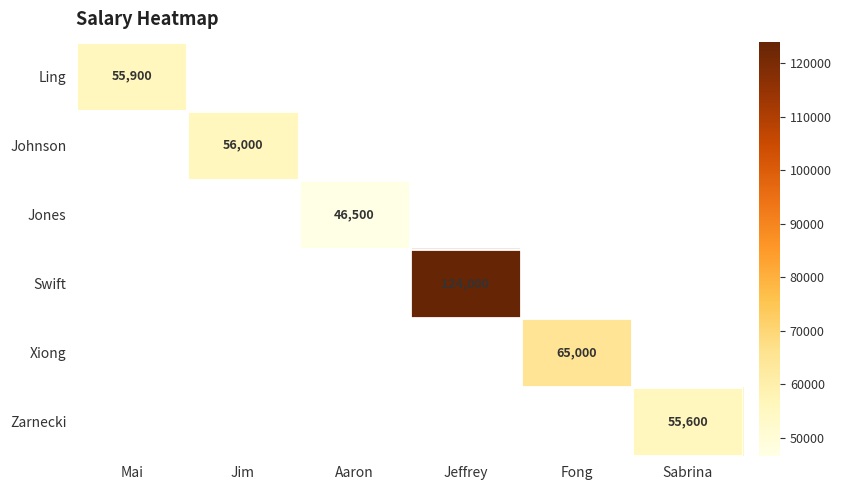

How many values in Jones are above zero?

1